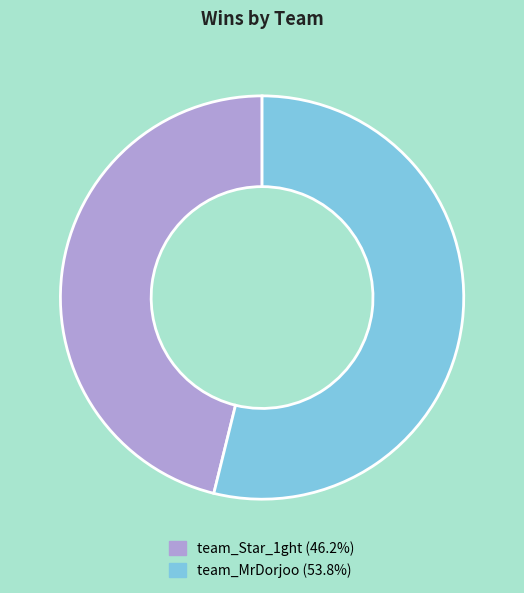

Which has a higher value, team_MrDorjoo or team_Star_1ght?

team_MrDorjoo